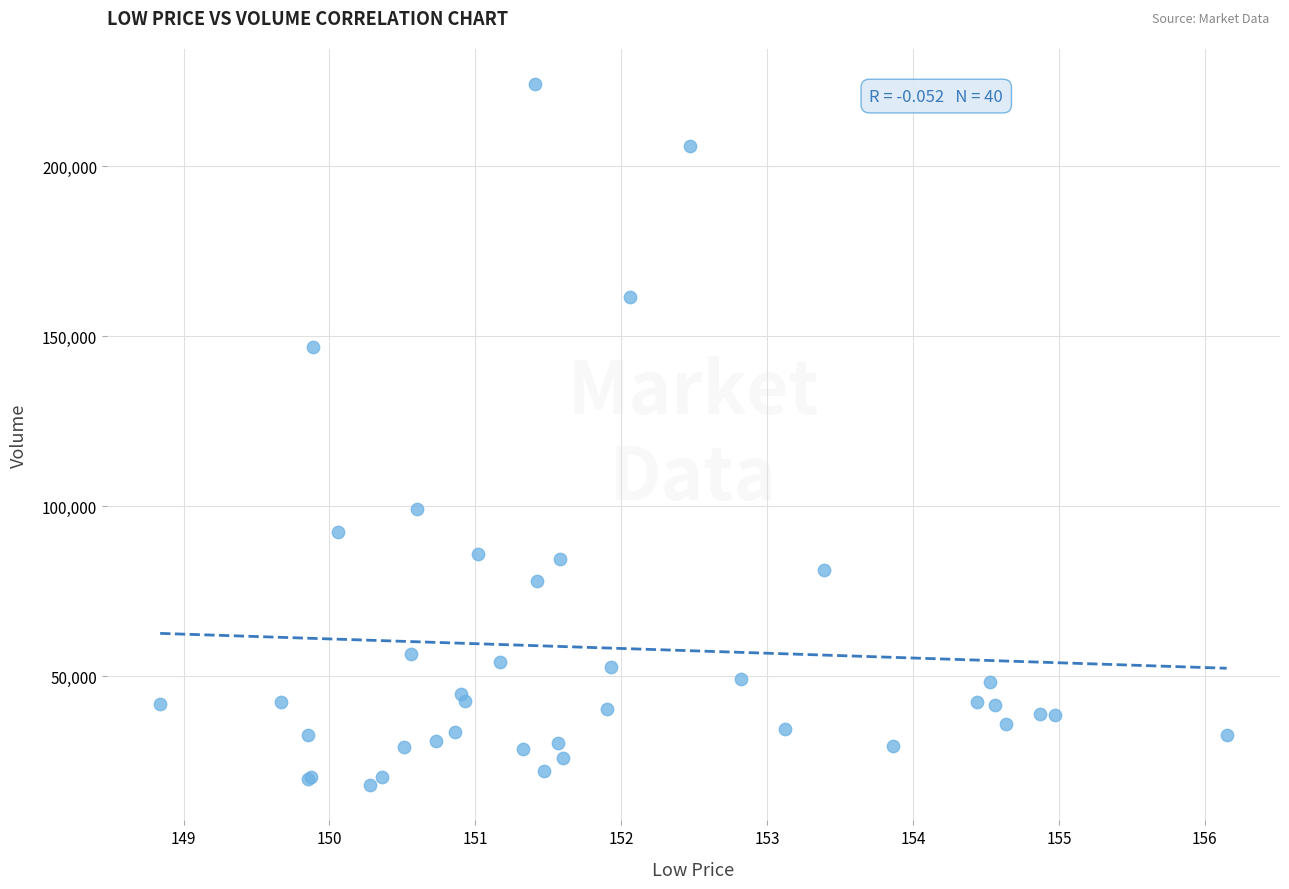

What Y value in the scatter plot is closest to 120985?

99265